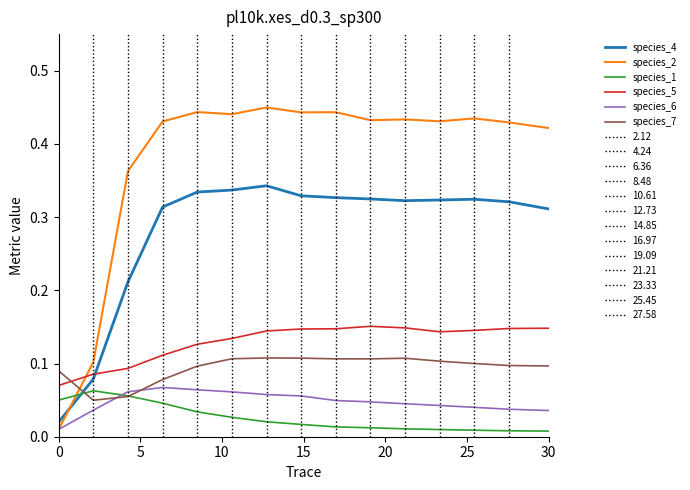

True or false: species_1 and species_6 cross at least once.

True